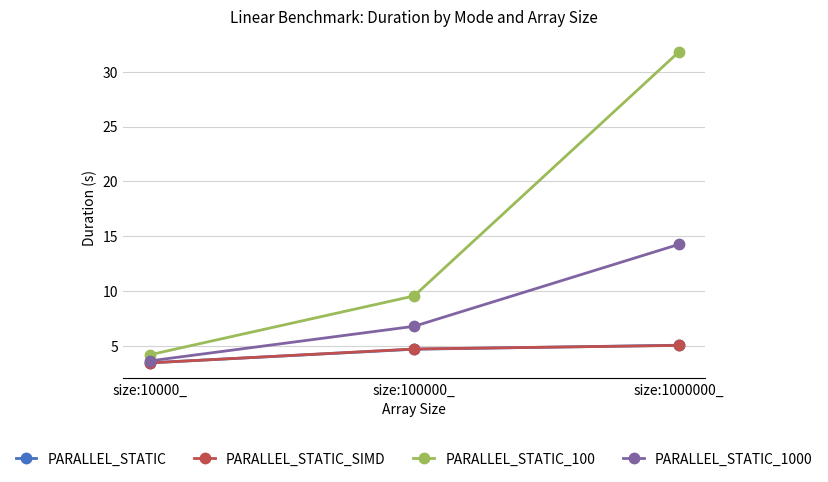

What is the value of the PARALLEL_STATIC_100 point at the 3rd from the left?

31.8